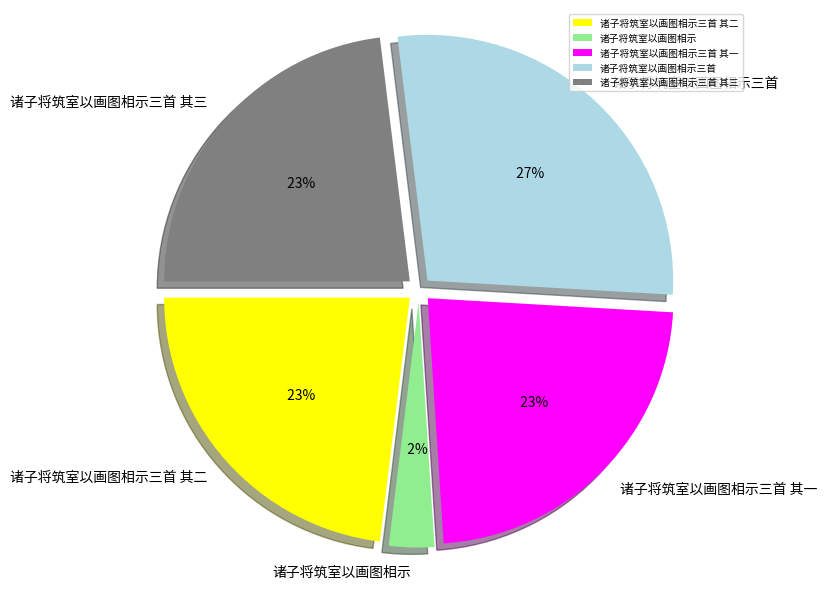

What percentage is the 诸子将筑室以画图相示三首 其二 slice, to the nearest percent?

23%